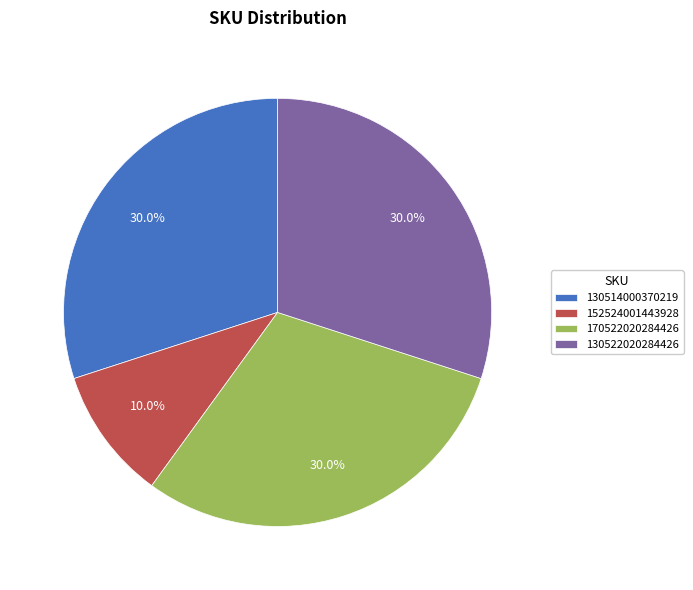

Between 152524001443928 and 170522020284426, which is larger?

170522020284426